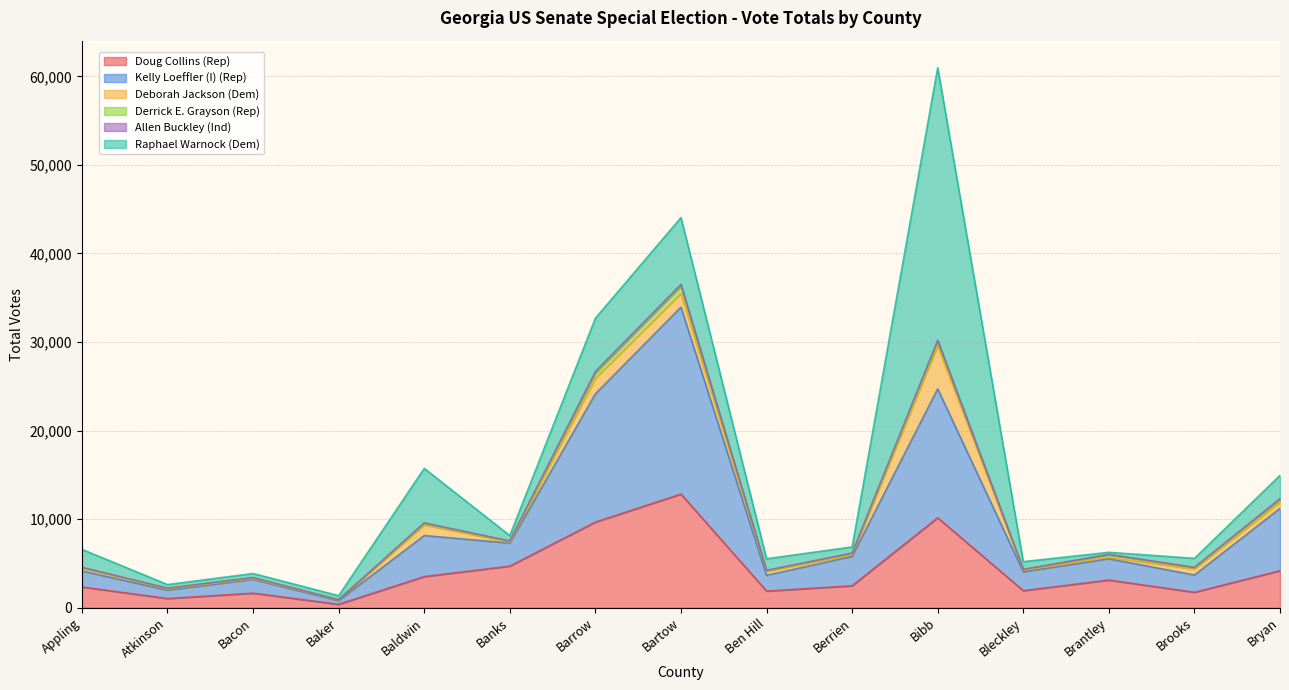

Where does the Doug Collins (Rep) series first go above 2477?

Baldwin